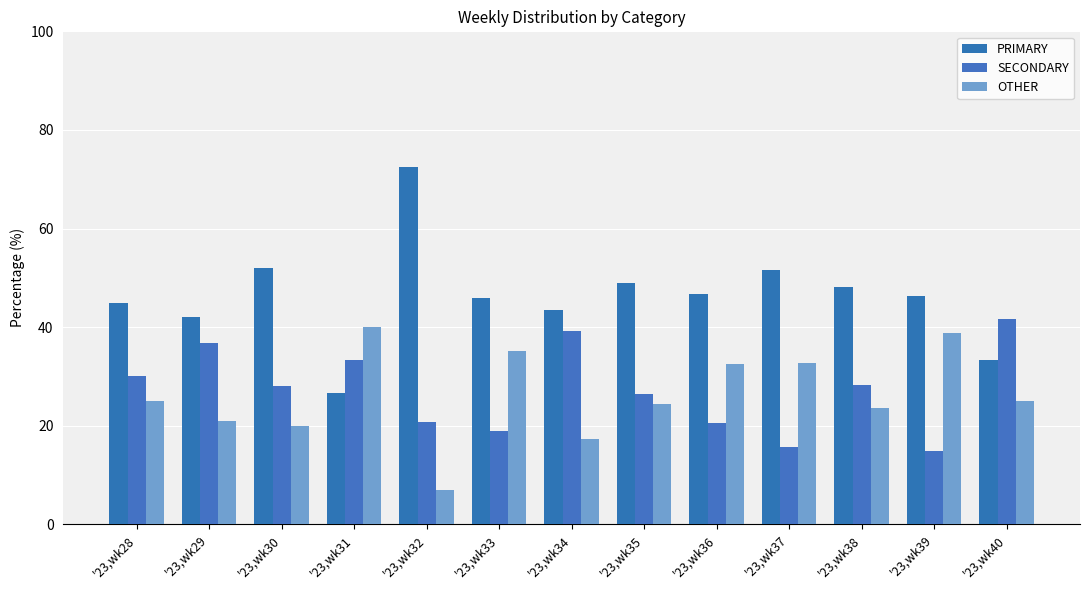

Count the number of data series in this chart.

3